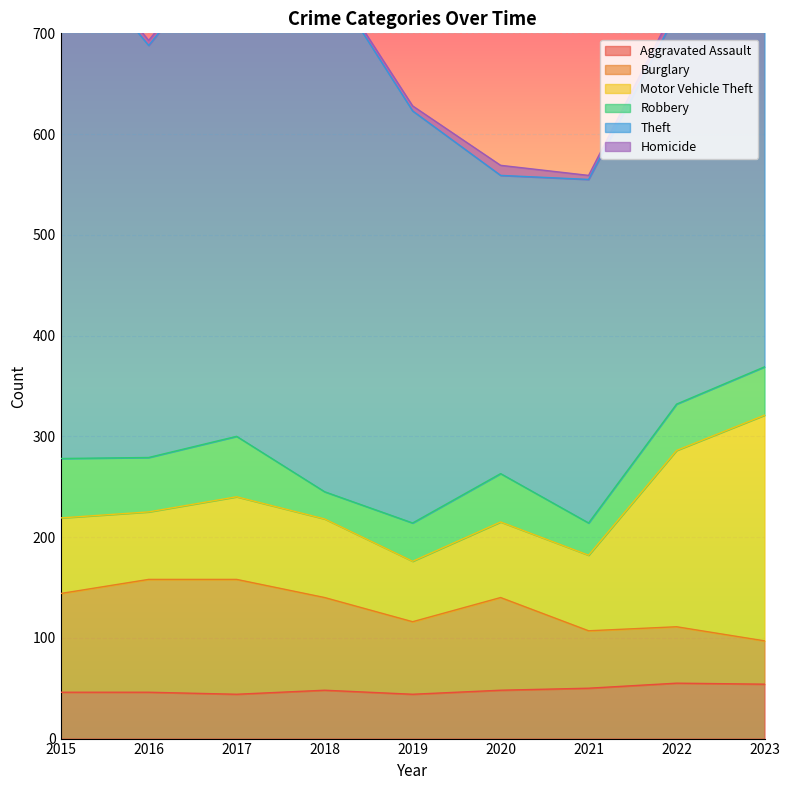

How many data points in Aggravated Assault are less than 48?

4